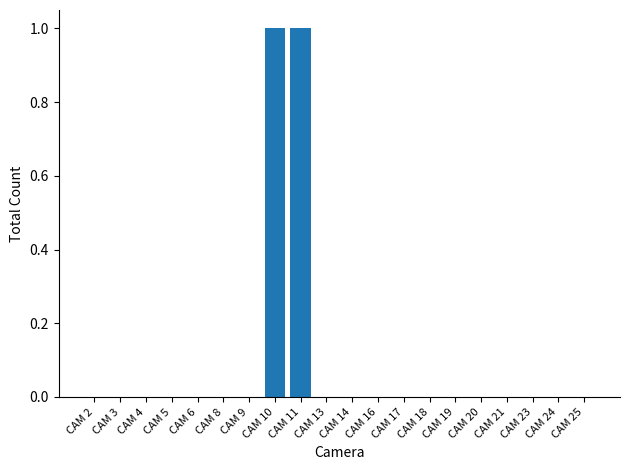

Reading right to left, what are all the values shown in this chart?

CAM 25=0	CAM 24=0	CAM 23=0	CAM 21=0	CAM 20=0	CAM 19=0	CAM 18=0	CAM 17=0	CAM 16=0	CAM 14=0	CAM 13=0	CAM 11=1	CAM 10=1	CAM 9=0	CAM 8=0	CAM 6=0	CAM 5=0	CAM 4=0	CAM 3=0	CAM 2=0